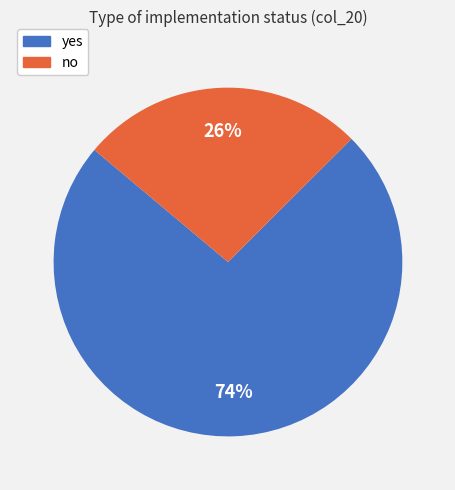

Which category has the smallest portion of the pie?

no